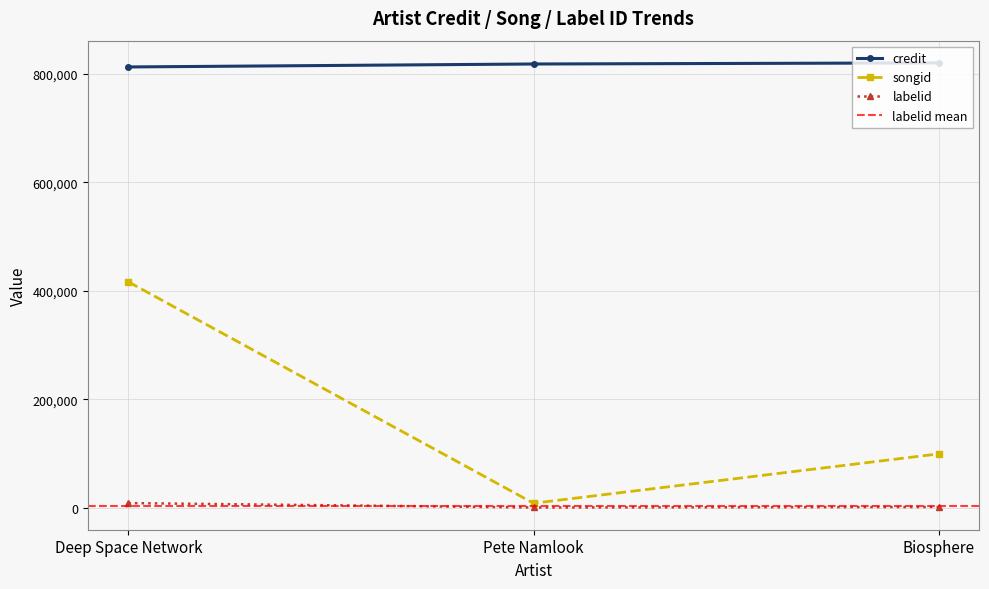

Rank the series by their maximum value, from highest to lowest.

credit, songid, labelid